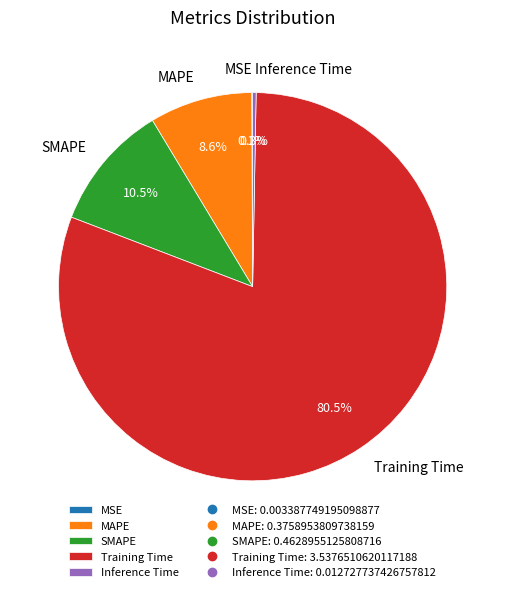

Which category has the biggest portion of the pie?

Training Time